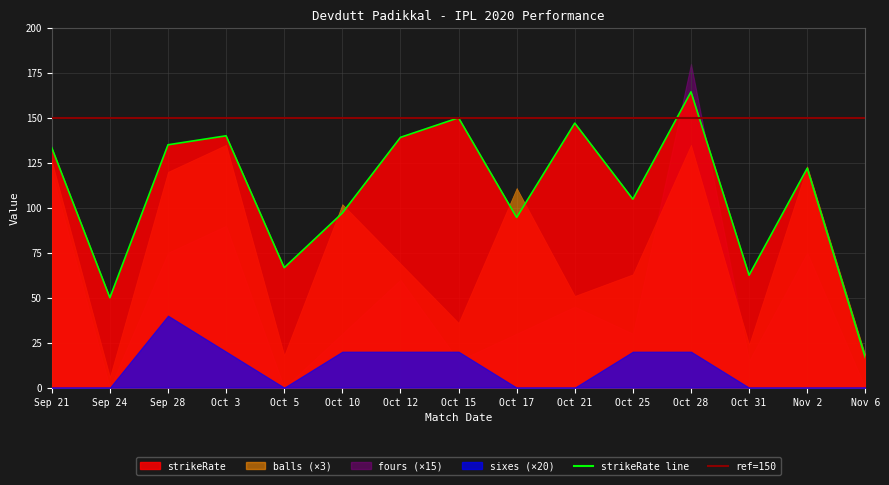

The value of balls at Sep 24 is 2.0. True or false?

True